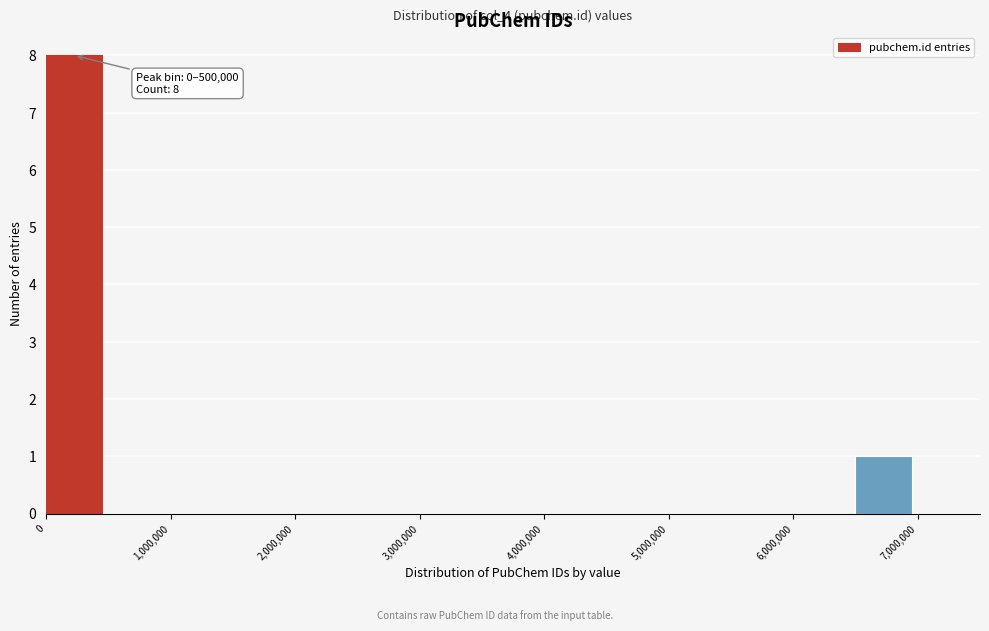

Which range on the x-axis has the tallest bar?

0 to 500000